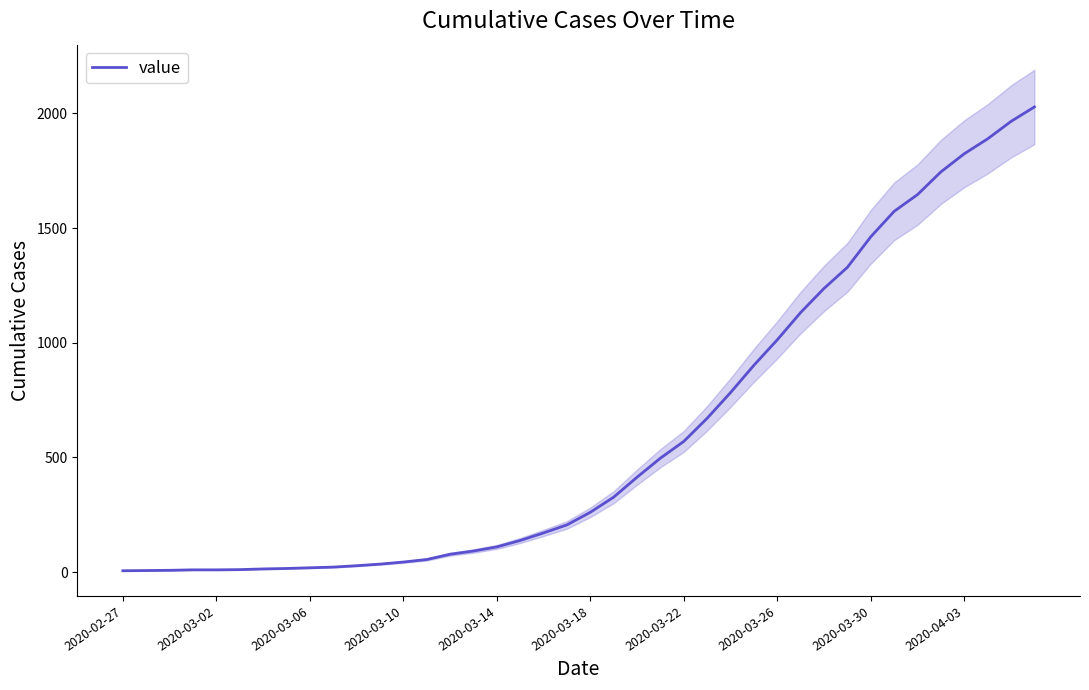

What is the maximum value for value?

2028